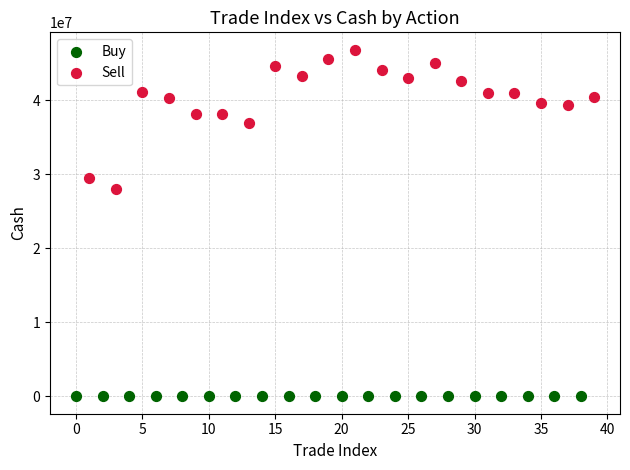

Which series has the largest Y range (max minus min)?

Sell